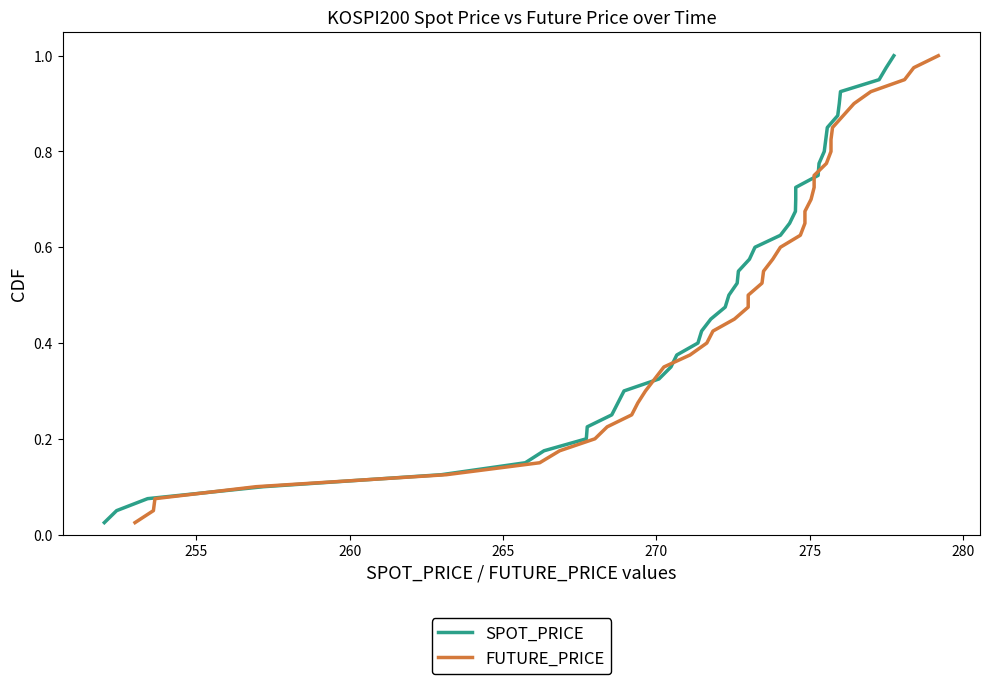

The FUTURE_PRICE series shows 1.0 at 22. True or false?

False